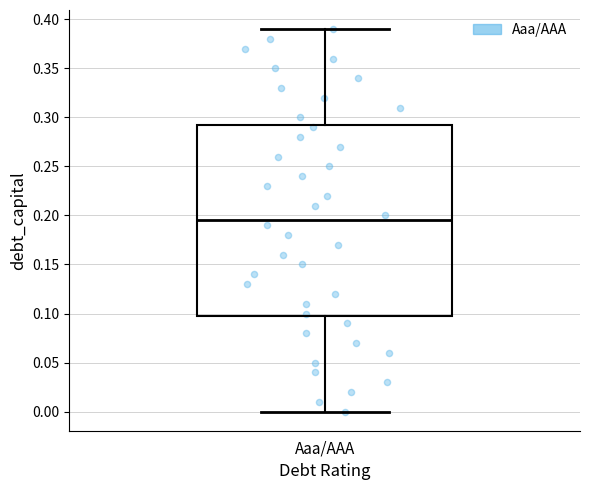

Transcribe this box plot: give where the median line is, the range the box spans, and where the two whiskers end, as read against the y-axis. The values are not printed on the chart, so give them approximately, as read against the axis.

median 0.195, box 0.100 to 0.295, whiskers 0.000 to 0.390